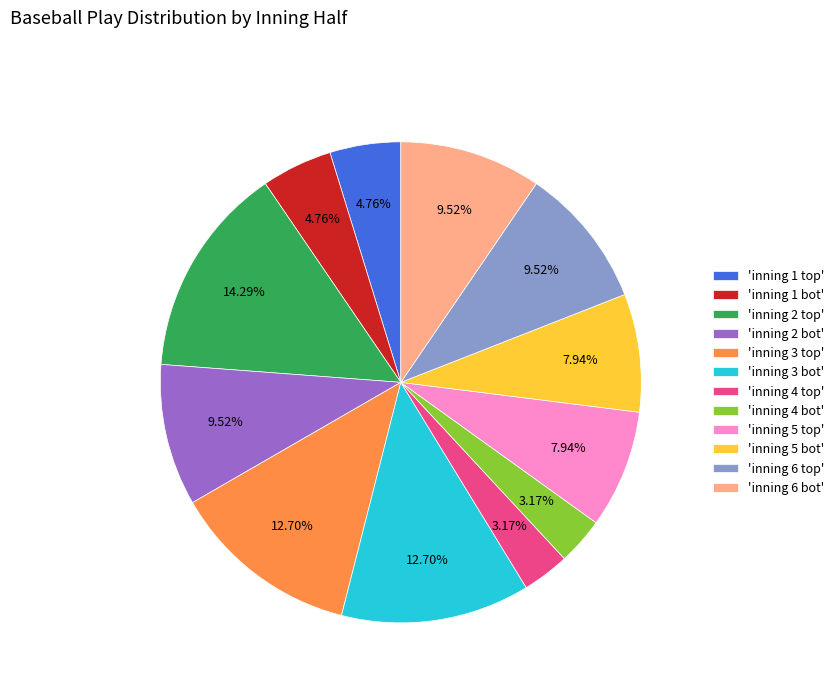

How many segments does this pie chart have?

12